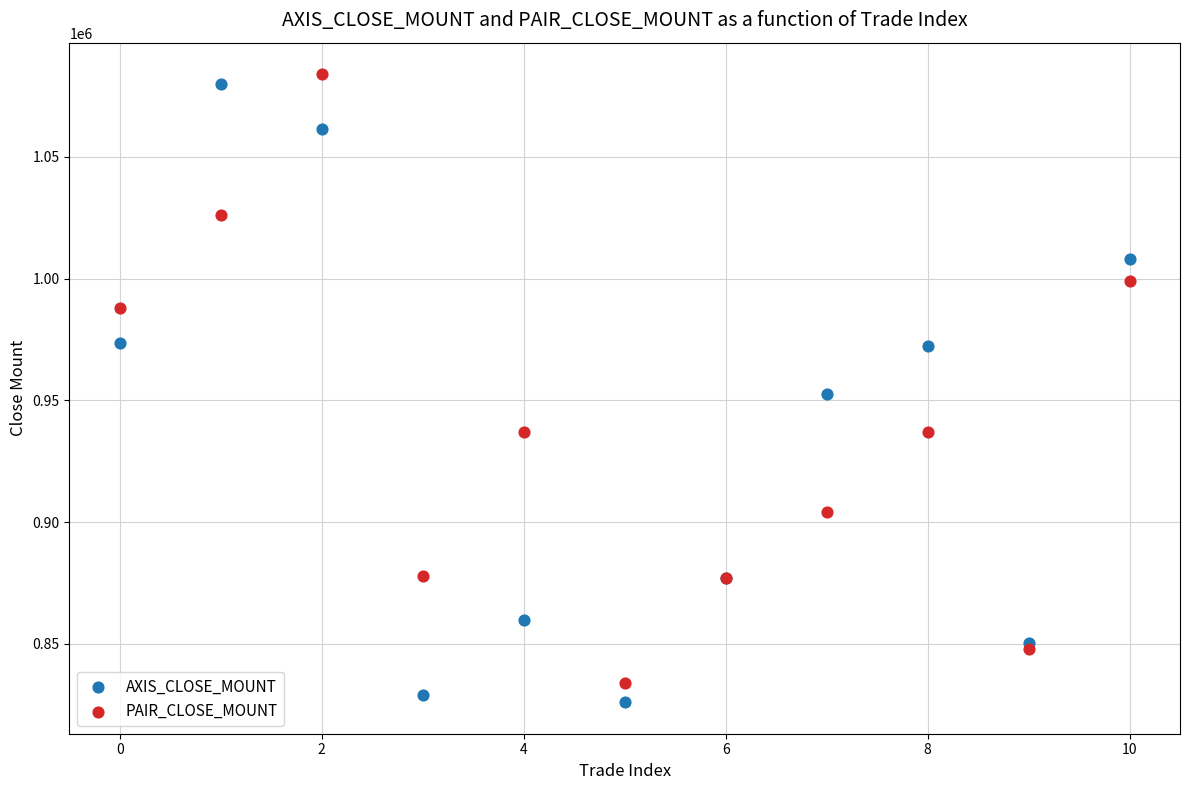

Which series has the largest Y range (max minus min)?

AXIS_CLOSE_MOUNT